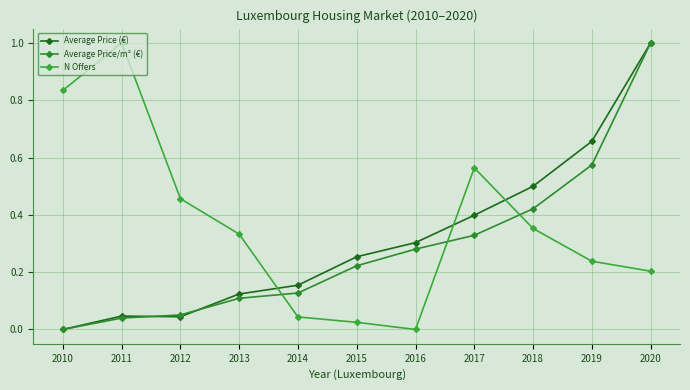

How many intersections are there between Average Price (€) and N Offers?

3